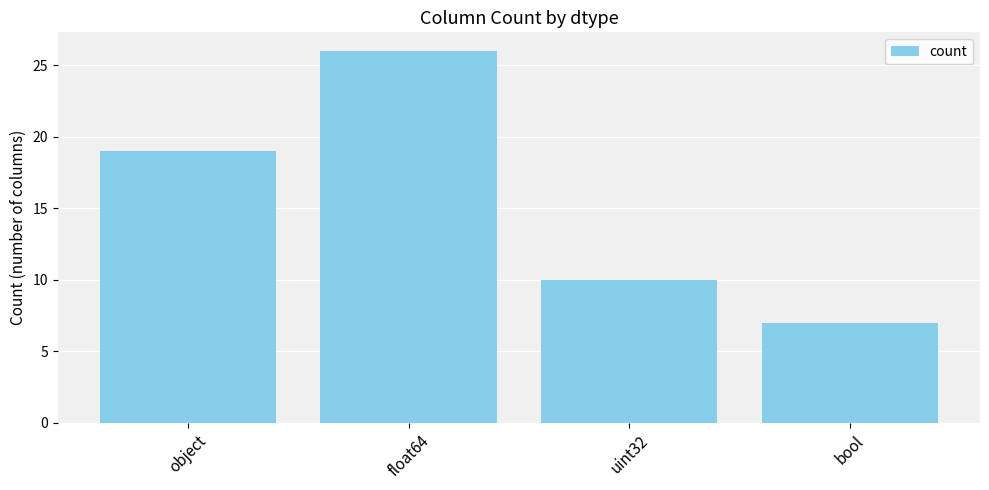

What is the label of the 1st bar from the left?

object